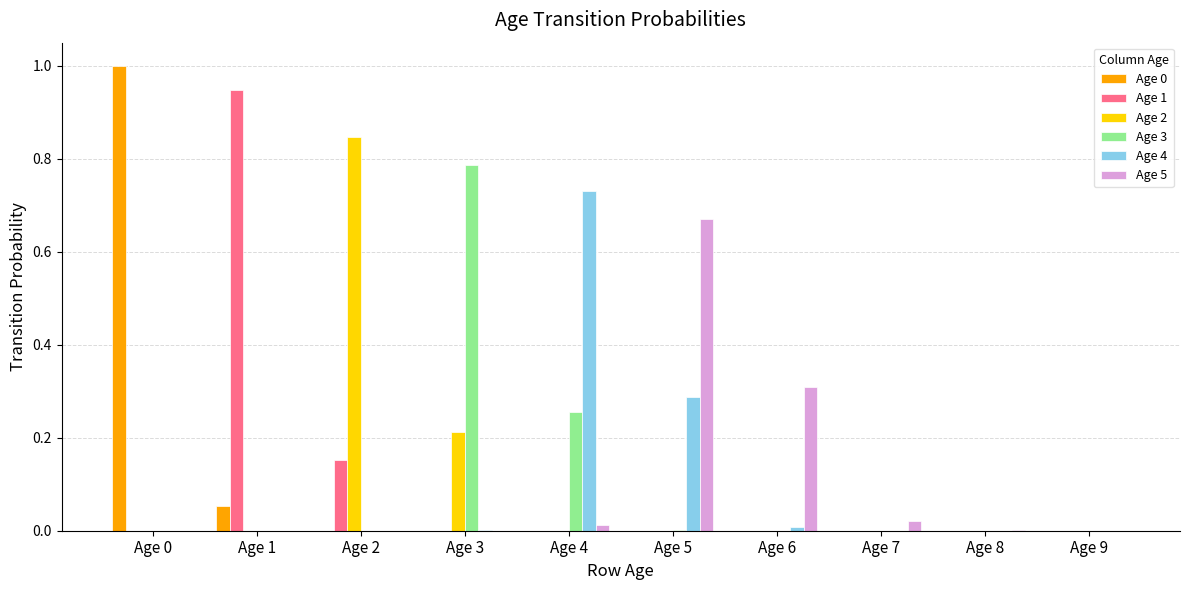

Which series changed the most between Age 5 and Age 7?

Age 5